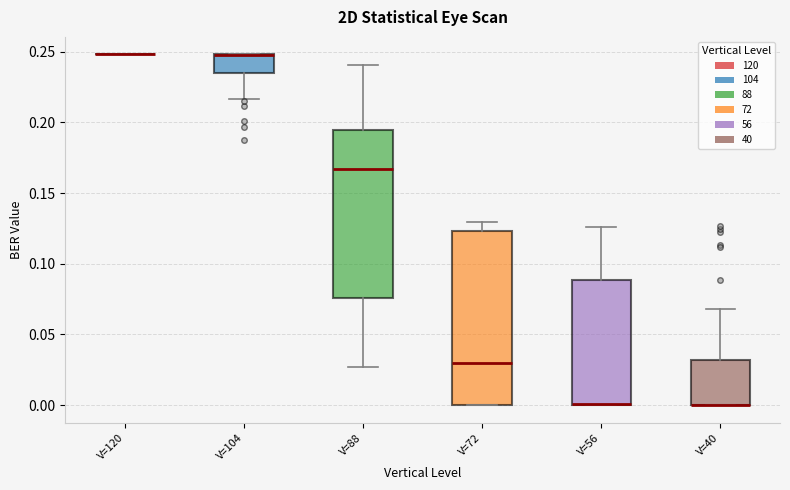

Reading left to right, read every box against the y-axis: the position of its median line, the range the box covers, and the ends of its whiskers. The values are not printed on the chart, so give them approximately, as read against the axis.

V=120: box collapsed to a line at 0.250, whiskers 0.250 to 0.250
V=104: median 0.250 (drawn on the box's upper edge), box 0.235 to 0.250, whiskers 0.215 to 0.250
V=88: median 0.165, box 0.075 to 0.195, whiskers 0.025 to 0.240
V=72: median 0.030, box 0.000 to 0.125, whiskers 0.000 to 0.130
V=56: median 0.000, box 0.000 to 0.090, whiskers 0.000 to 0.125
V=40: median 0.000 (drawn on the box's lower edge), box 0.000 to 0.030, whiskers 0.000 to 0.070